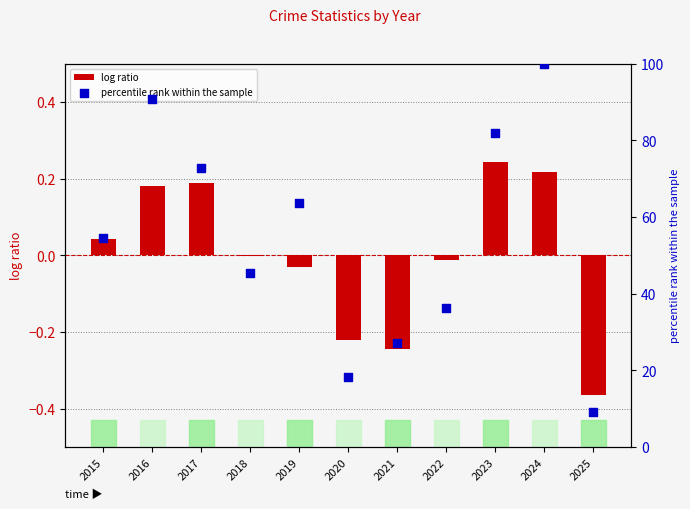

At which category is the sum across all series the highest?

2024